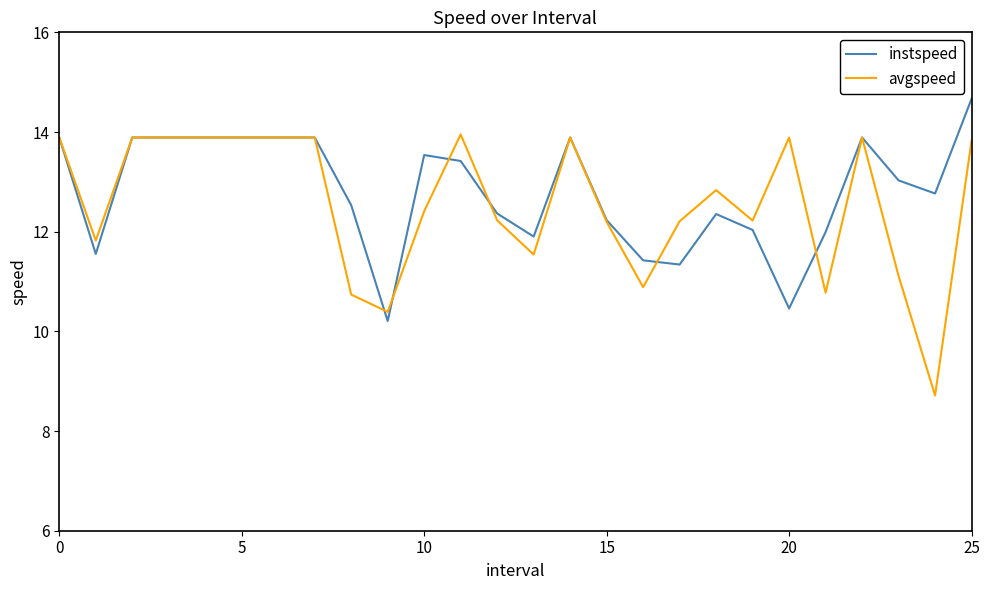

What is the average value of the instspeed series?

12.8